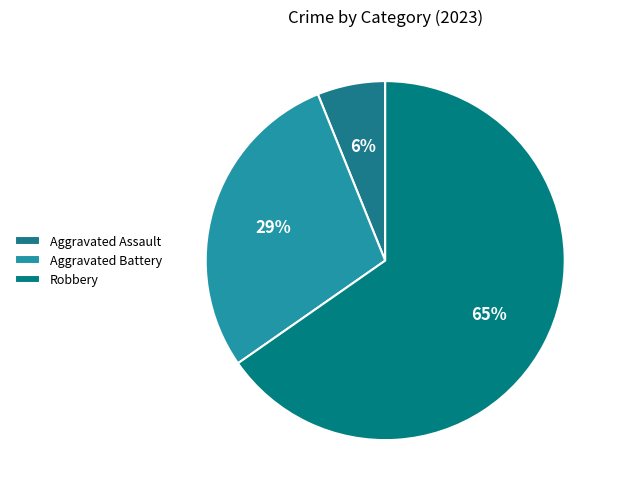

Count the number of slices in the pie.

3